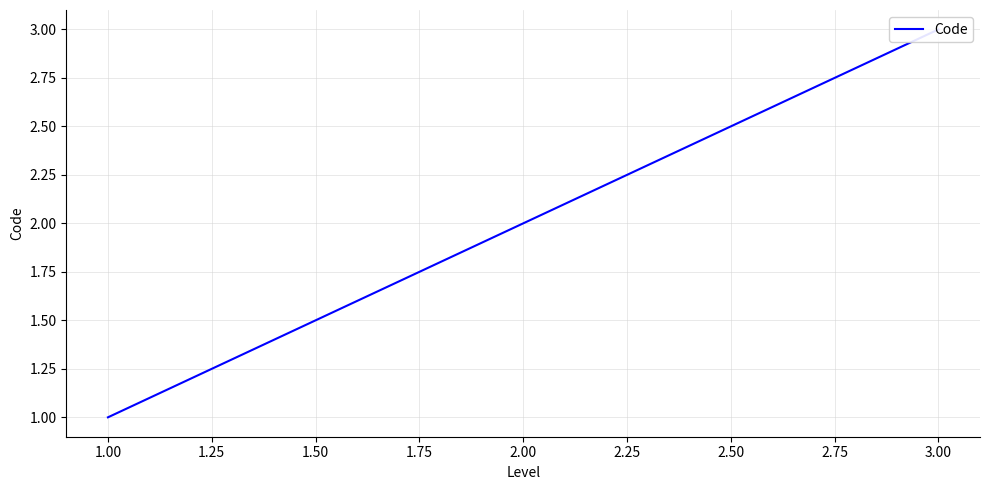

What is the value of the 3rd point from the left?

3